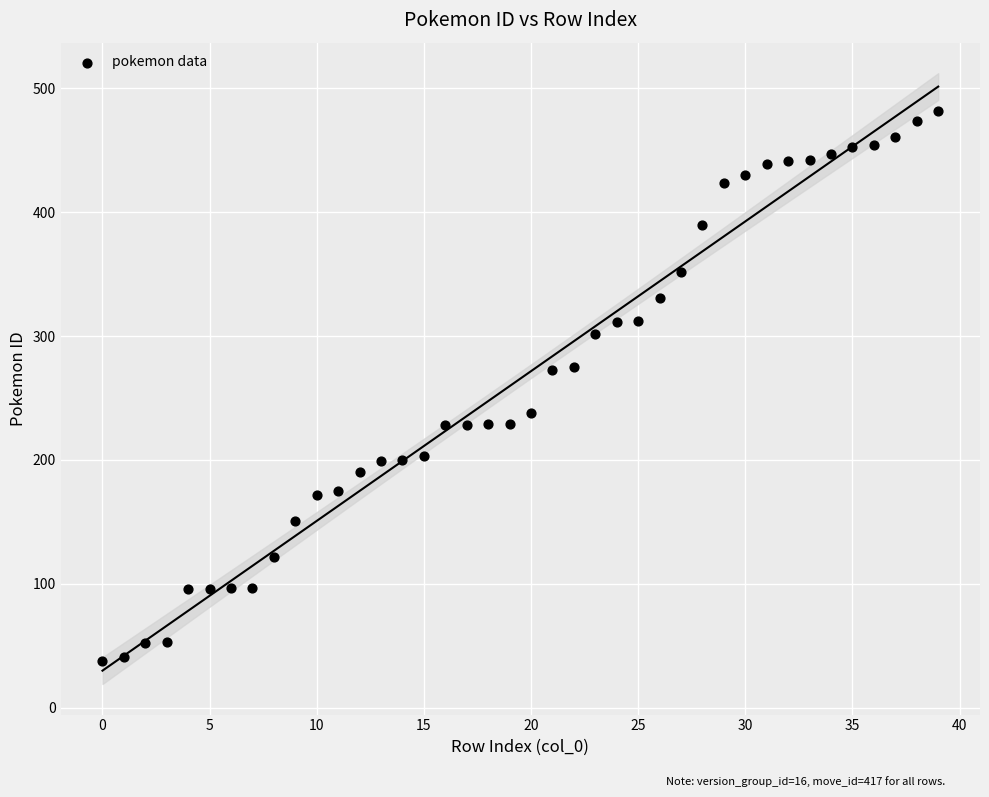

What is the range of Y values (max minus min)?

444